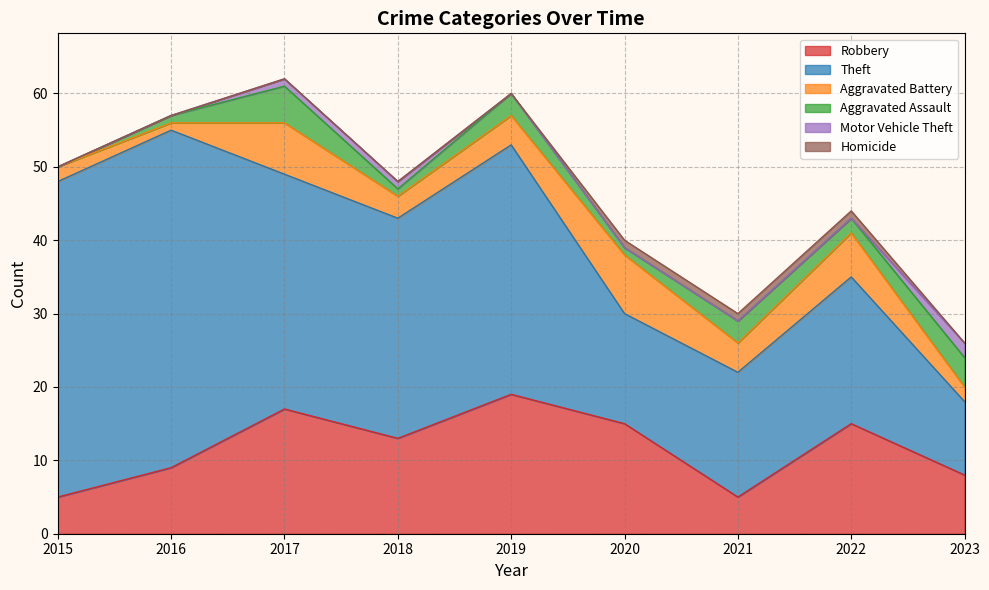

Where is the first local minimum for Theft?

2018